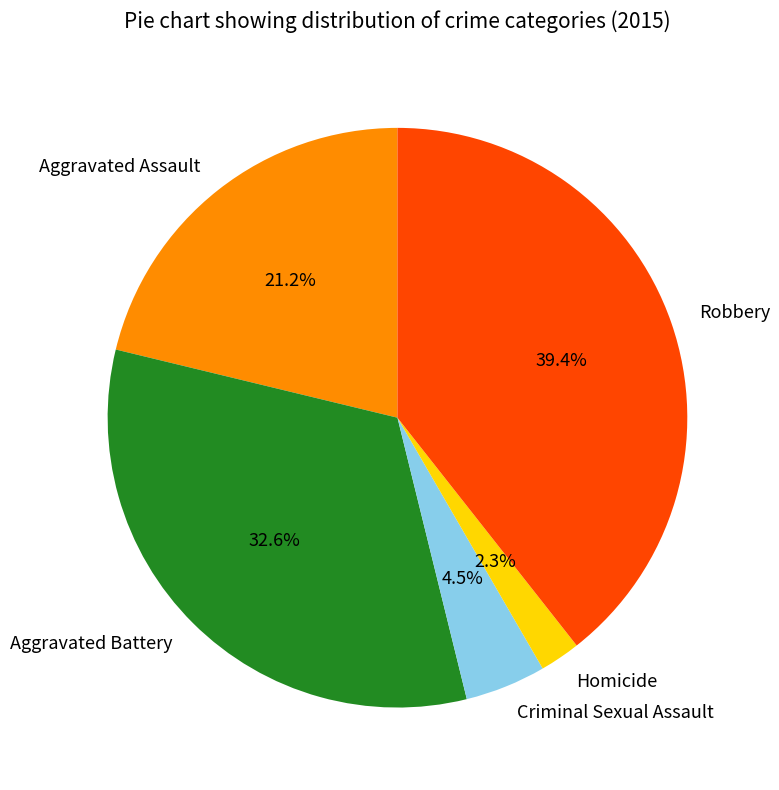

To the nearest percent, what is the average slice percentage?

20%